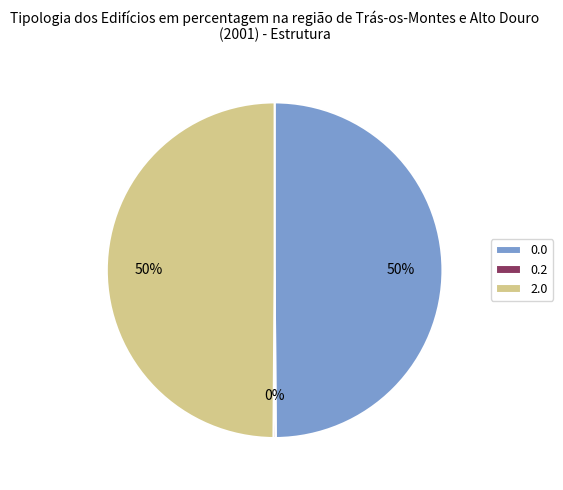

Approximately how many times larger is the value at 2.0 compared to 0.0?

1.0